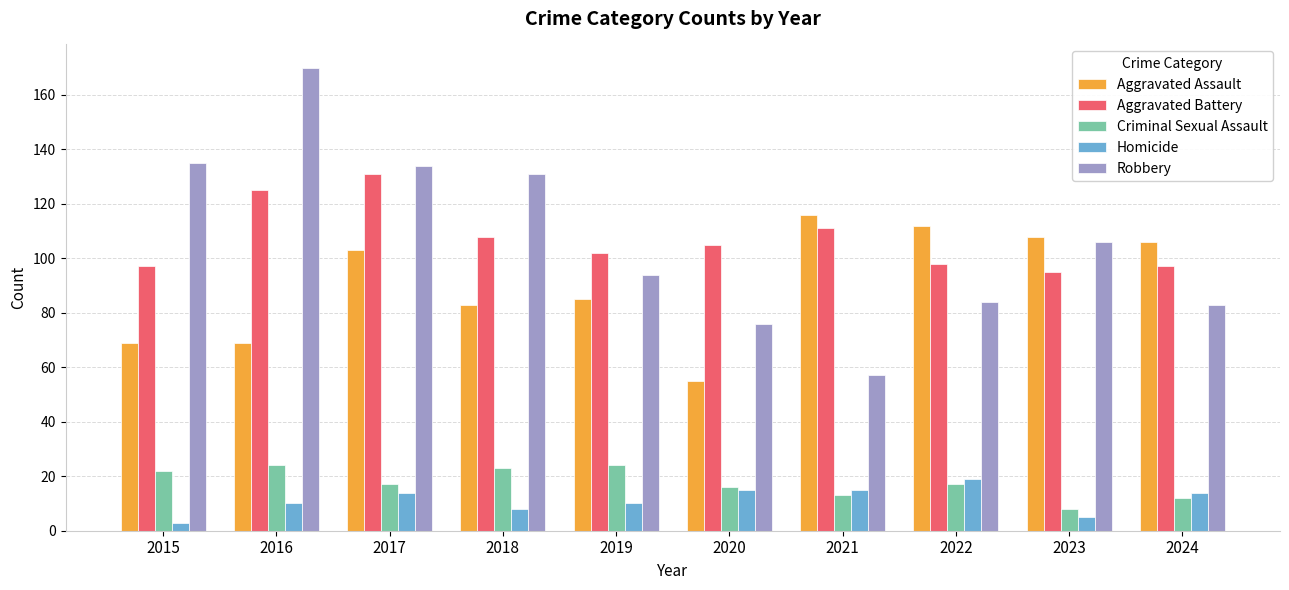

Reading right to left, extract all data points from this chart.

Aggravated Assault: 106	108	112	116	55	85	83	103	69	69
Aggravated Battery: 97	95	98	111	105	102	108	131	125	97
Criminal Sexual Assault: 12	8	17	13	16	24	23	17	24	22
Homicide: 14	5	19	15	15	10	8	14	10	3
Robbery: 83	106	84	57	76	94	131	134	170	135